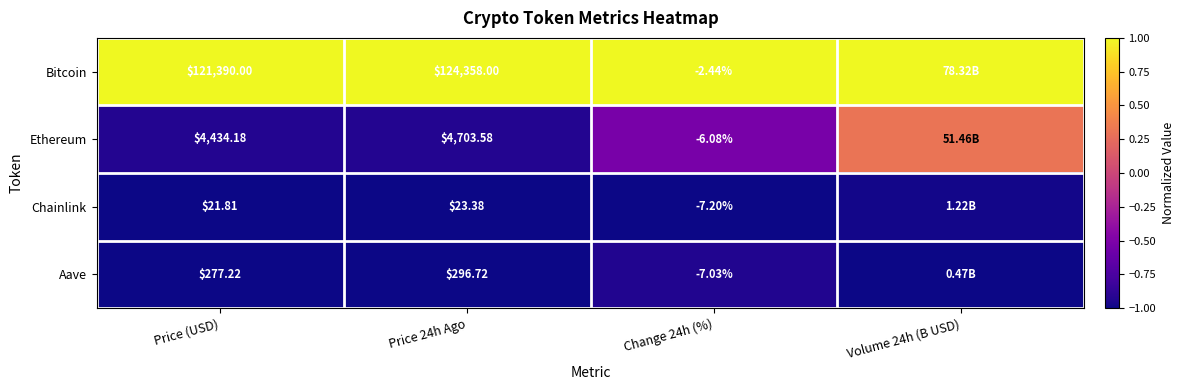

Which series changed the most between Price 24h Ago and Change 24h (%)?

Bitcoin